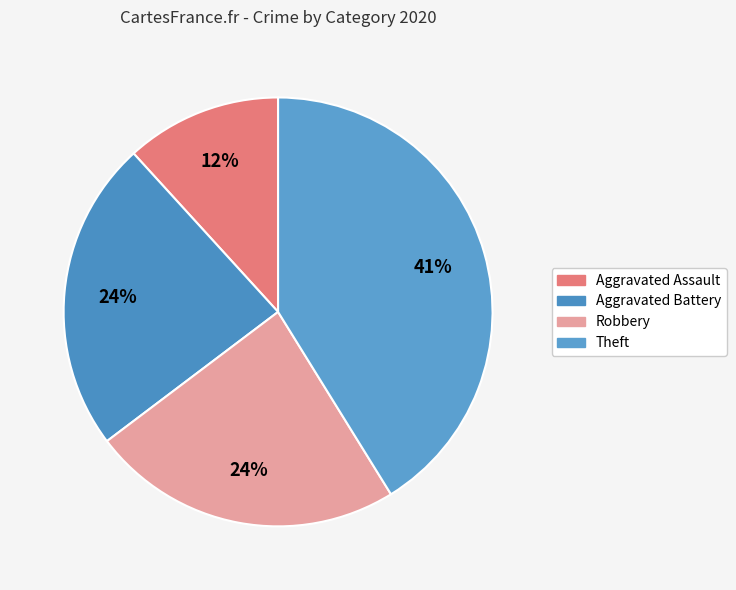

To the nearest percent, what percentage of the pie is Robbery?

24%